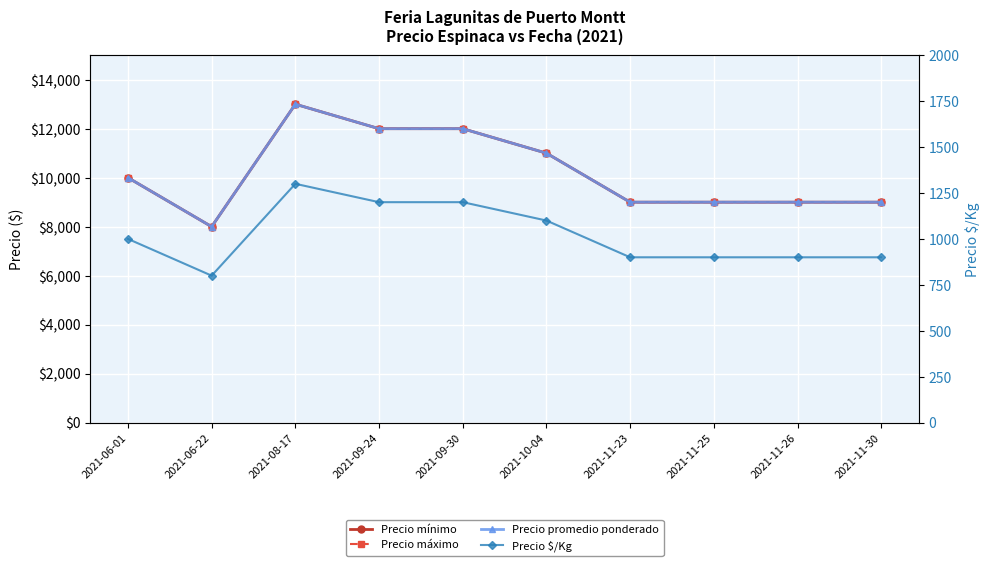

What is the smallest value displayed?

800